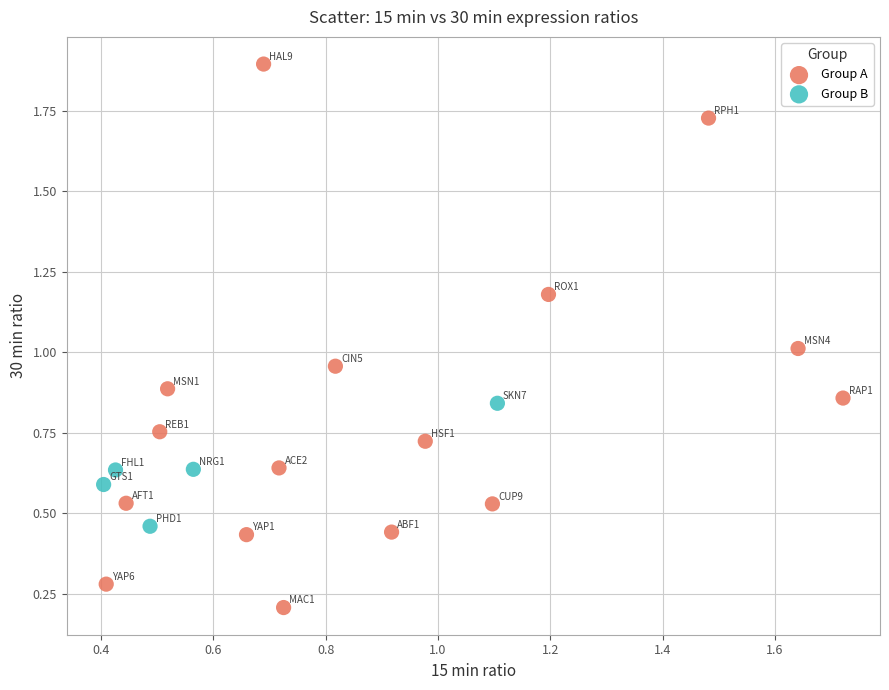

Which series contains the lowest Y value?

Group A